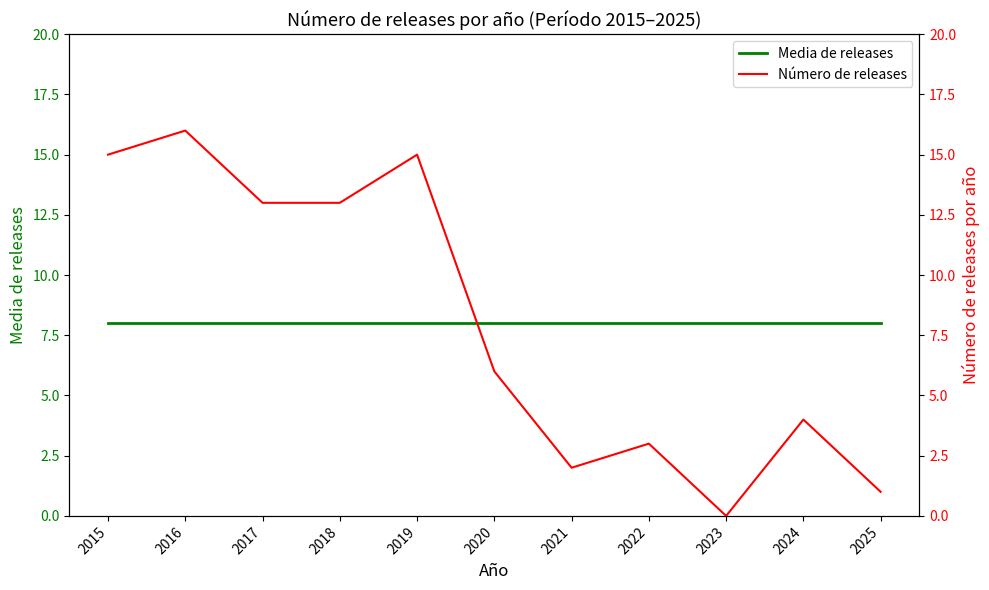

Does the chart have visible grid lines?

No